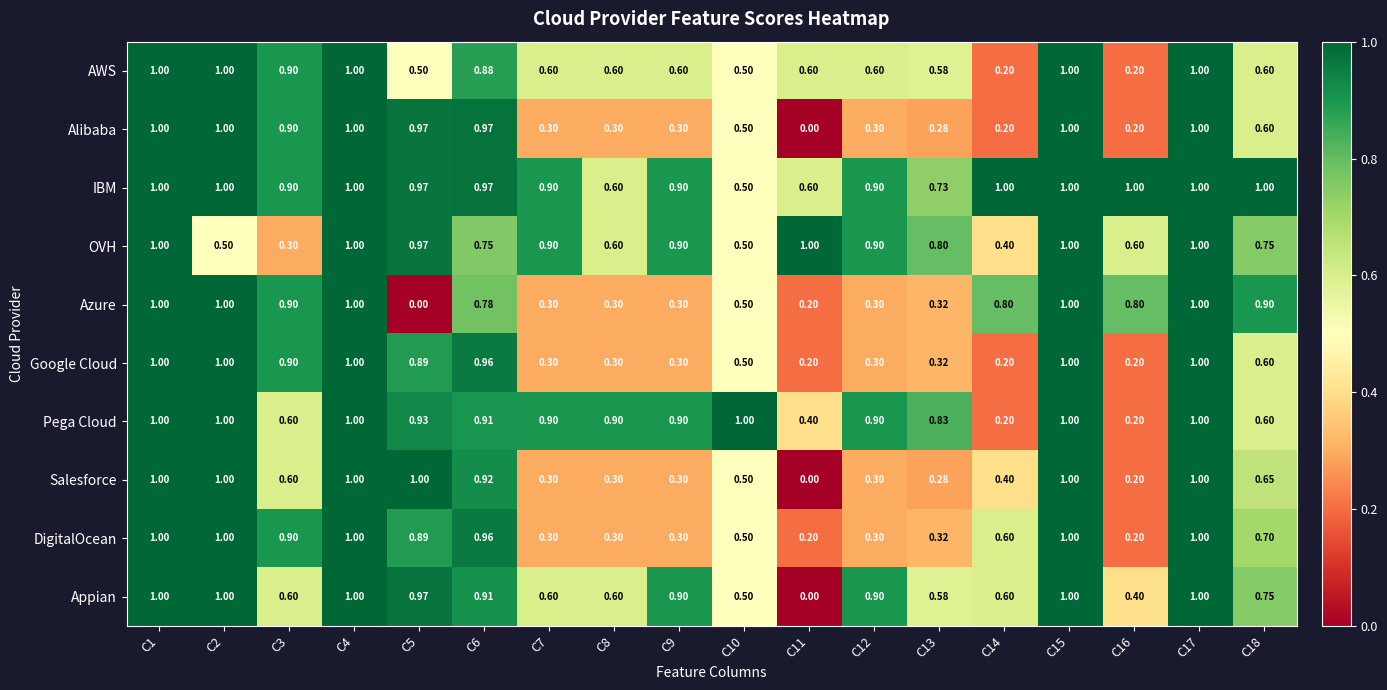

At how many categories does at least one series exceed 0?

18